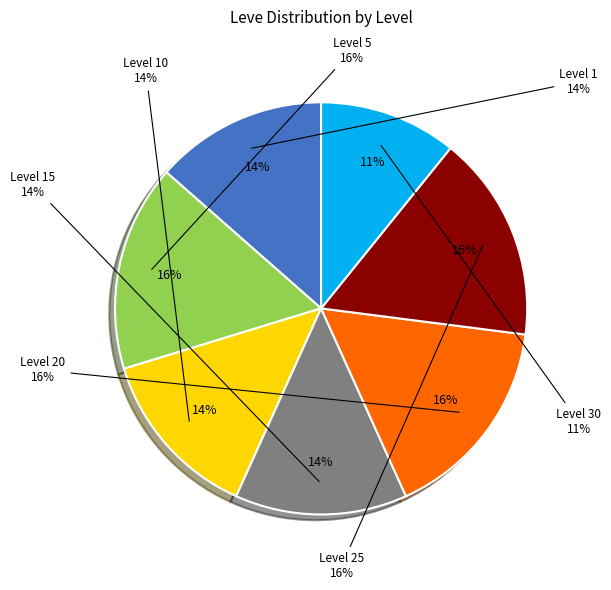

To the nearest percent, what is the difference between the largest and smallest slice percentages?

5%